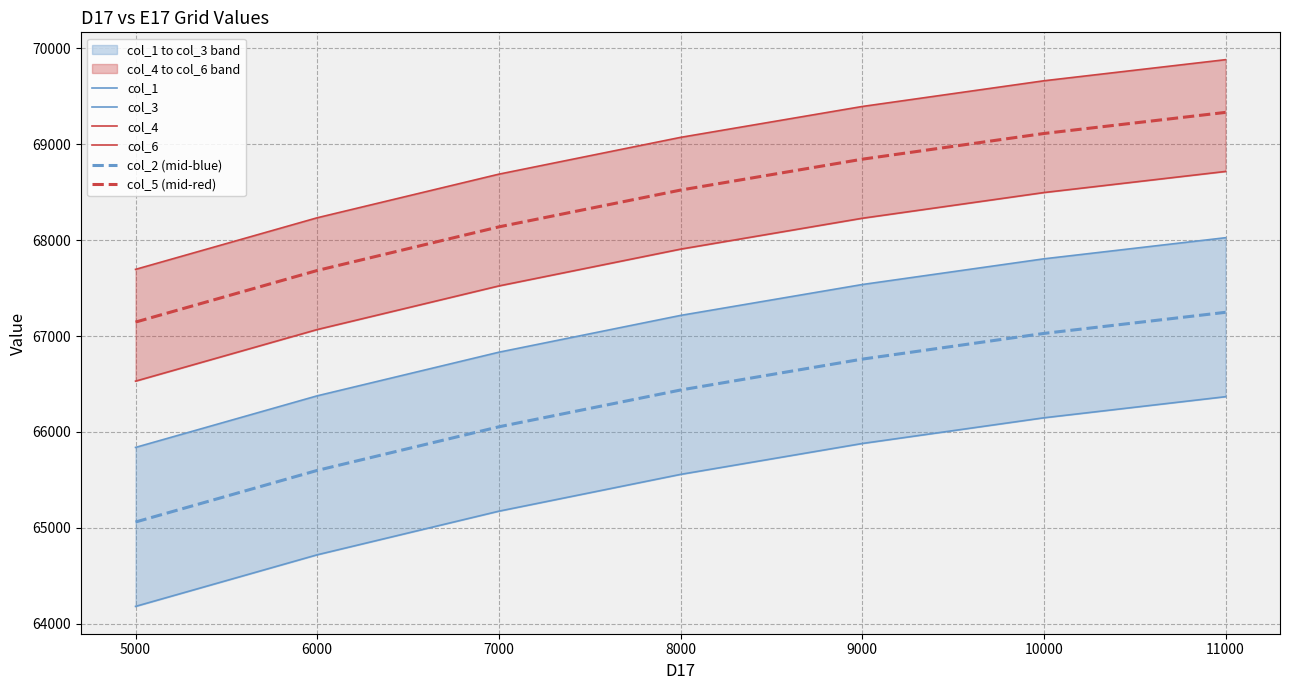

True or false: col_5 (mid-red) has more than 1 points higher than both neighbors.

False